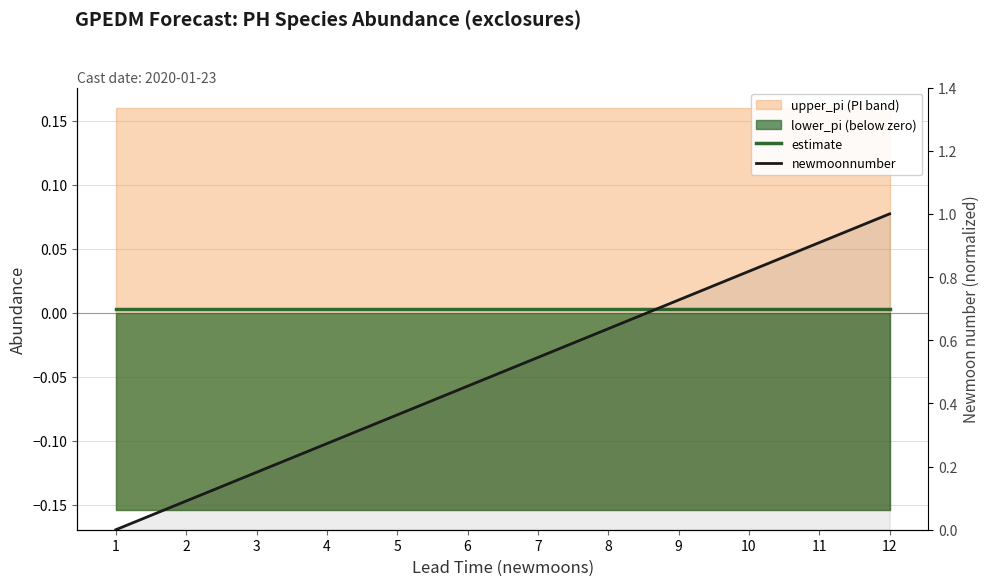

The newmoonnumber series shows 0.7 at 12. True or false?

False